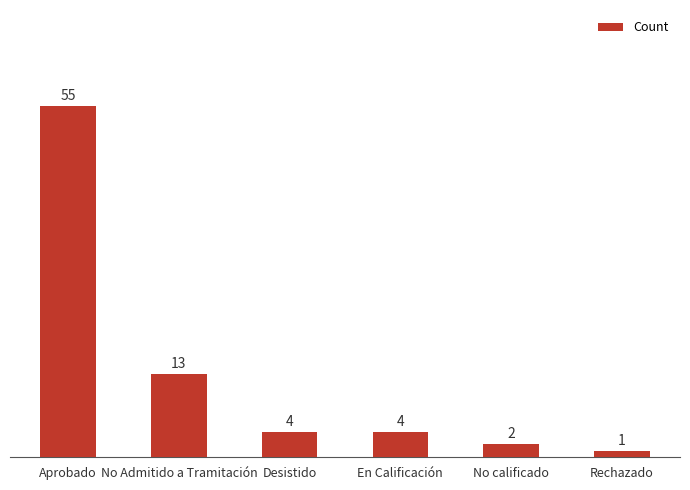

Which category has the lowest value across all series?

Rechazado